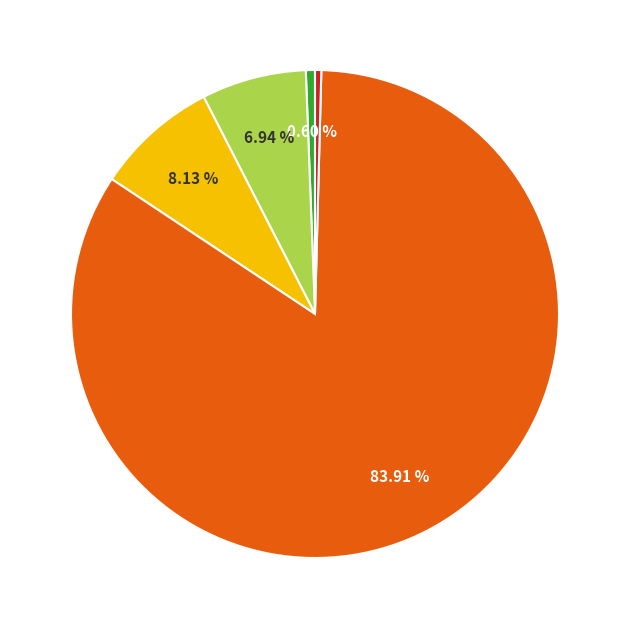

Count the number of slices in the pie.

5